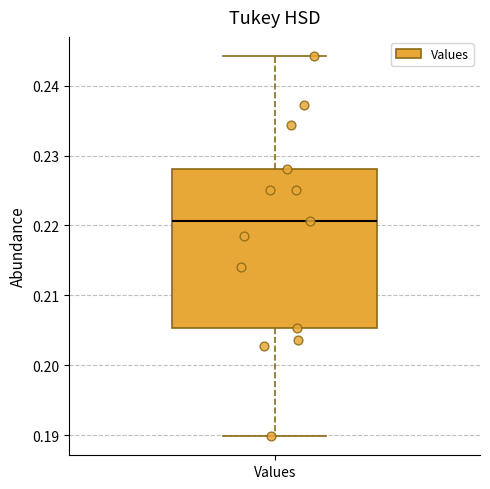

Transcribe this box plot: give where the median line is, the range the box spans, and where the two whiskers end, as read against the y-axis. The values are not printed on the chart, so give them approximately, as read against the axis.

median 0.221, box 0.205 to 0.228, whiskers 0.190 to 0.244